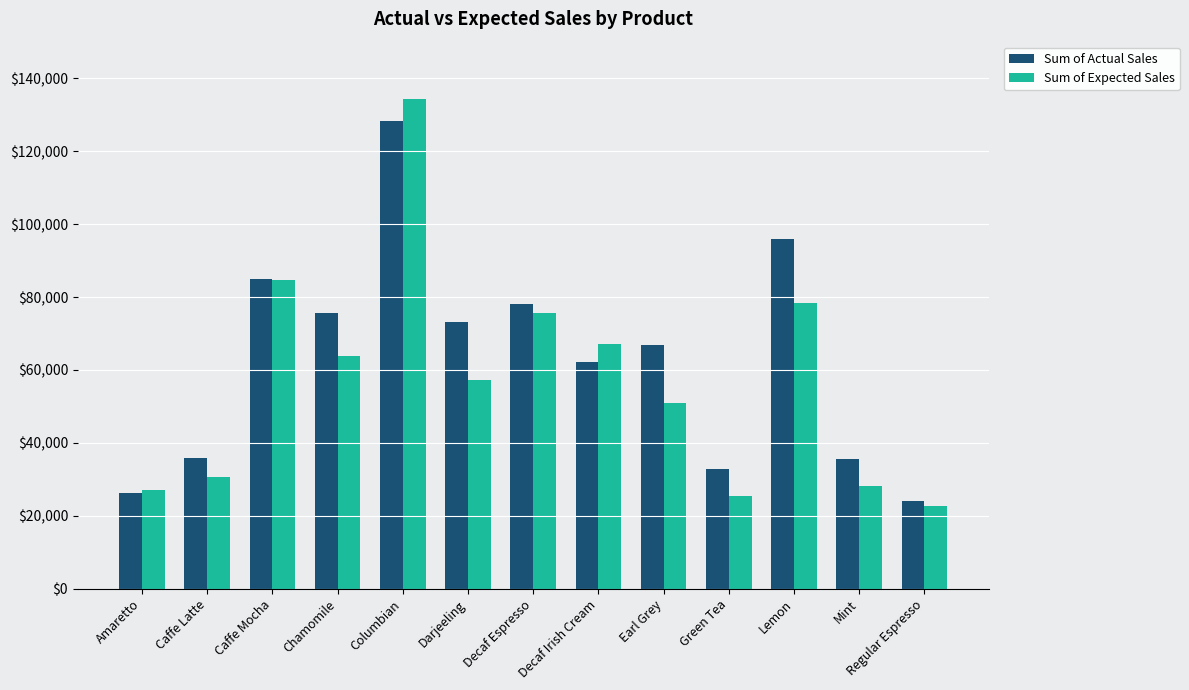

What is the maximum value for Sum of Expected Sales?

134380